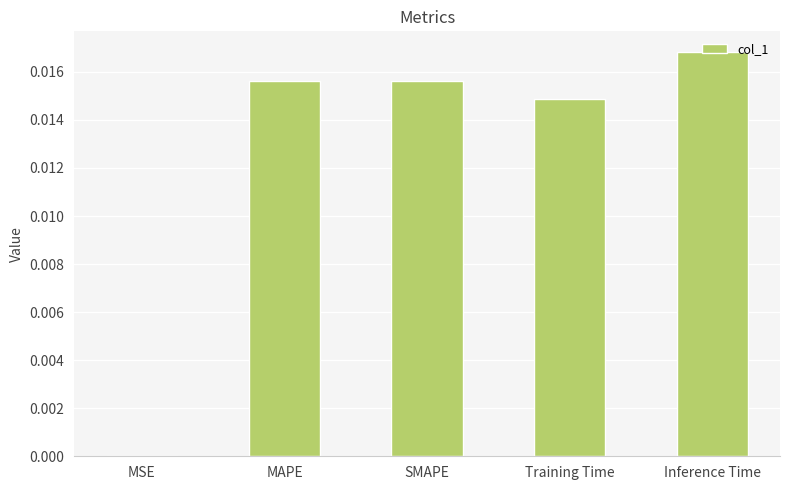

Which has a higher value, SMAPE or Inference Time?

Inference Time